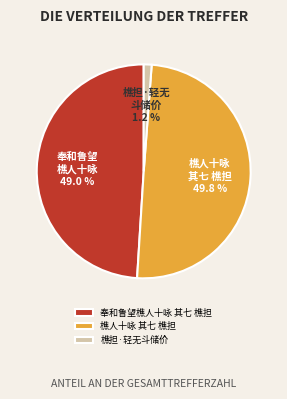

How many segments does this pie chart have?

3